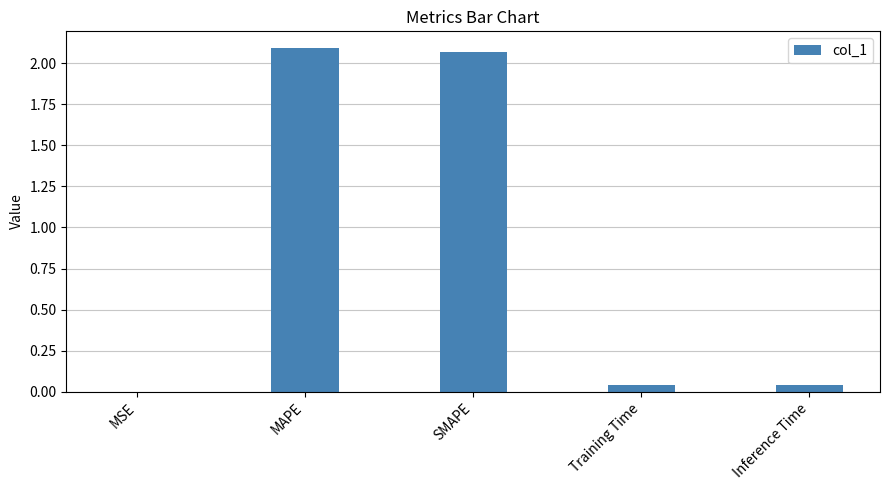

What is the sum of all values?

4.2